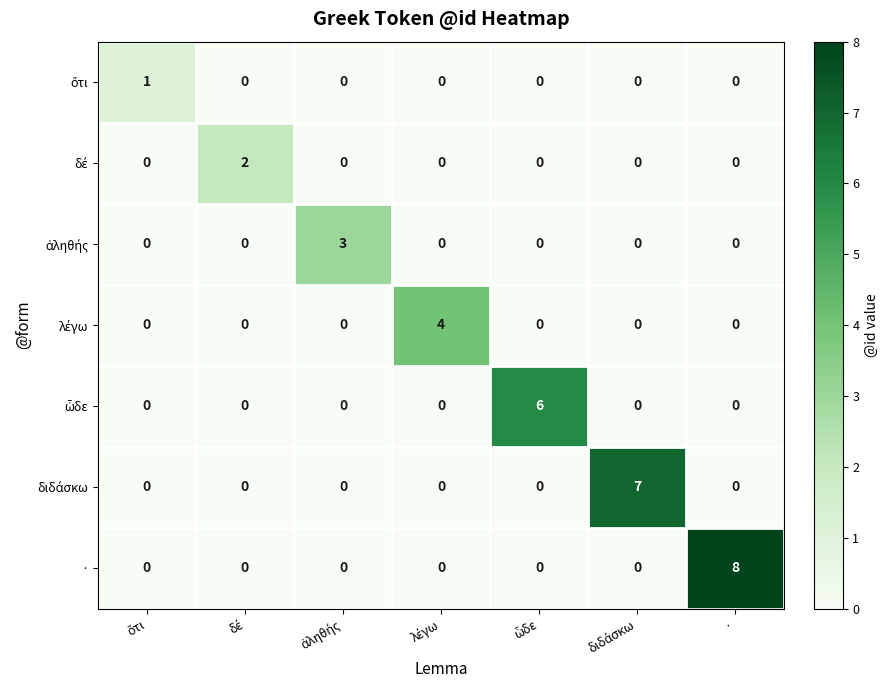

Which series has the largest range (max minus min)?

·